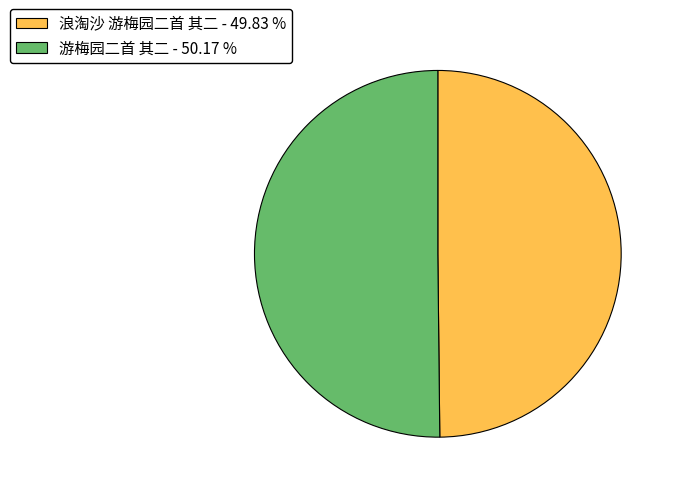

How many slices are in this pie chart?

2